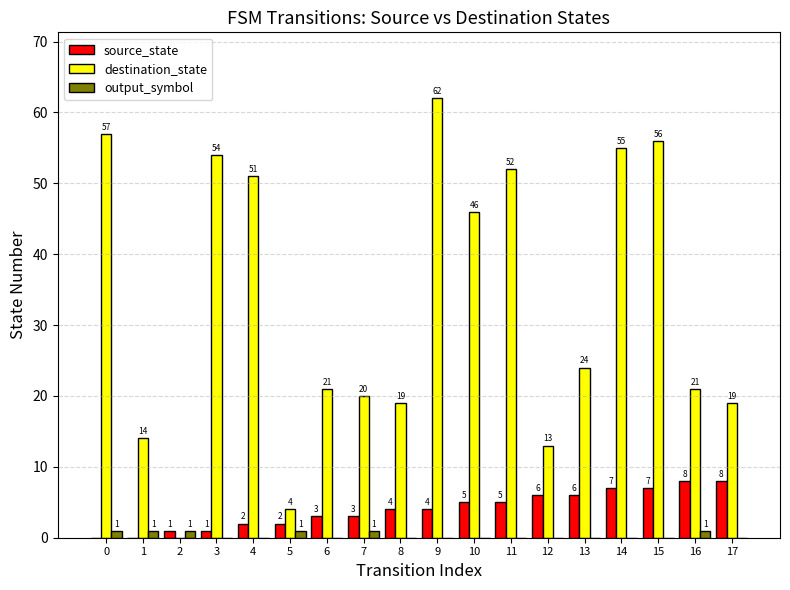

Reading left to right, what are all the values shown in this chart?

source_state: 0=0	1=0	2=1	3=1	4=2	5=2	6=3	7=3	8=4	9=4	10=5	11=5	12=6	13=6	14=7	15=7	16=8	17=8
destination_state: 0=57	1=14	2=0	3=54	4=51	5=4	6=21	7=20	8=19	9=62	10=46	11=52	12=13	13=24	14=55	15=56	16=21	17=19
output_symbol: 0=1	1=1	2=1	3=0	4=0	5=1	6=0	7=1	8=0	9=0	10=0	11=0	12=0	13=0	14=0	15=0	16=1	17=0